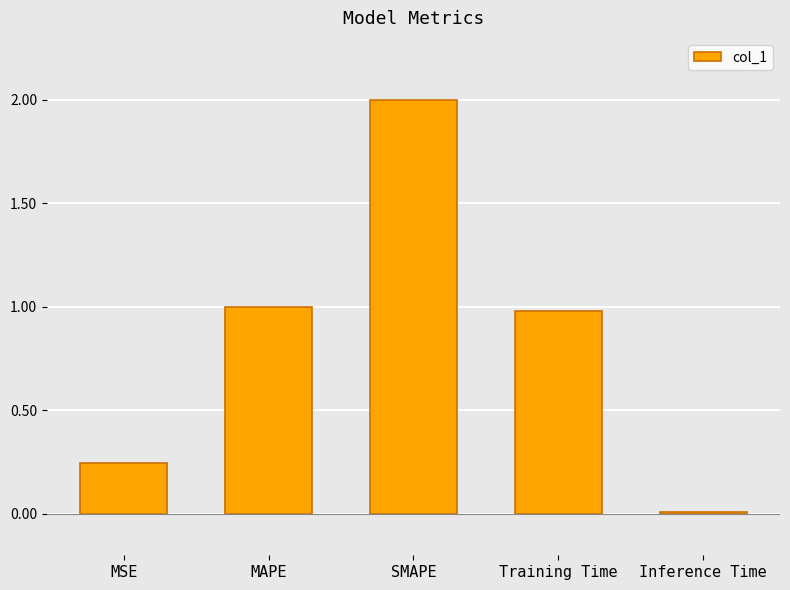

True or false: the data shows 0.4 at MSE.

False